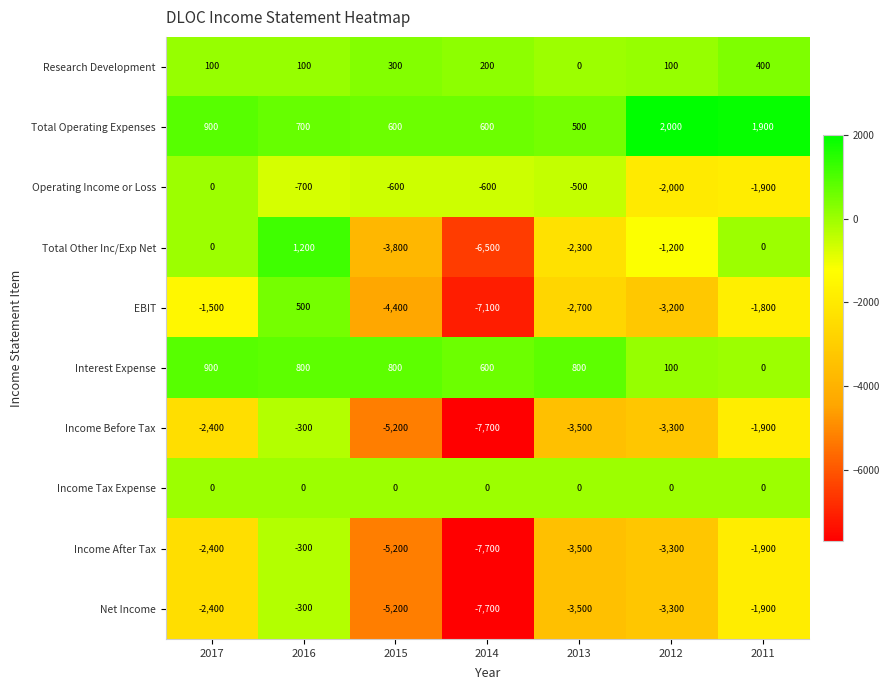

What is the smallest value displayed?

-7700